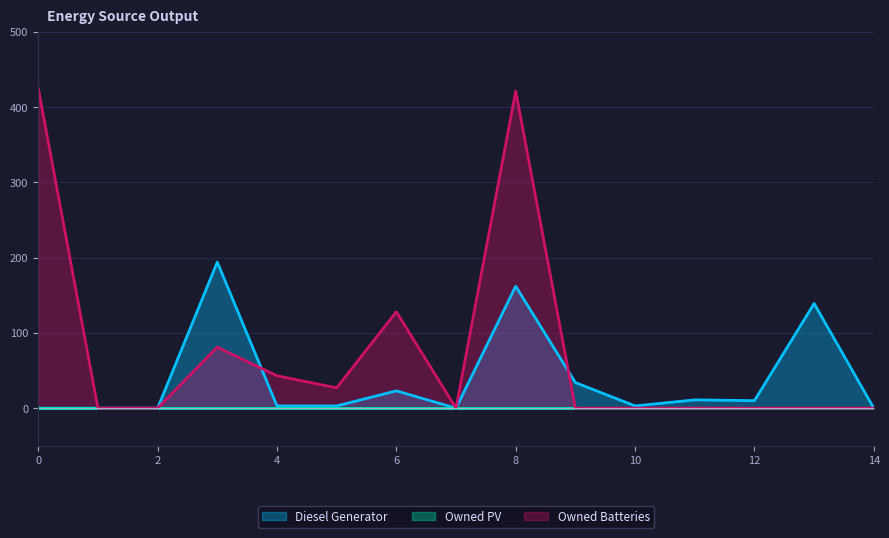

At which category is the sum across all series the highest?

8